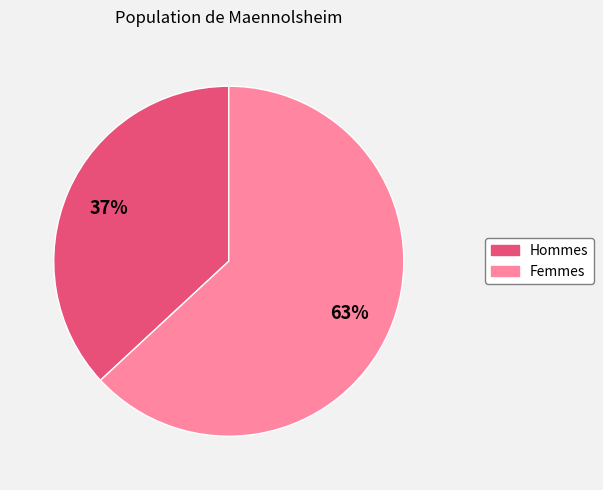

To the nearest percent, what portion does Femmes represent?

63%